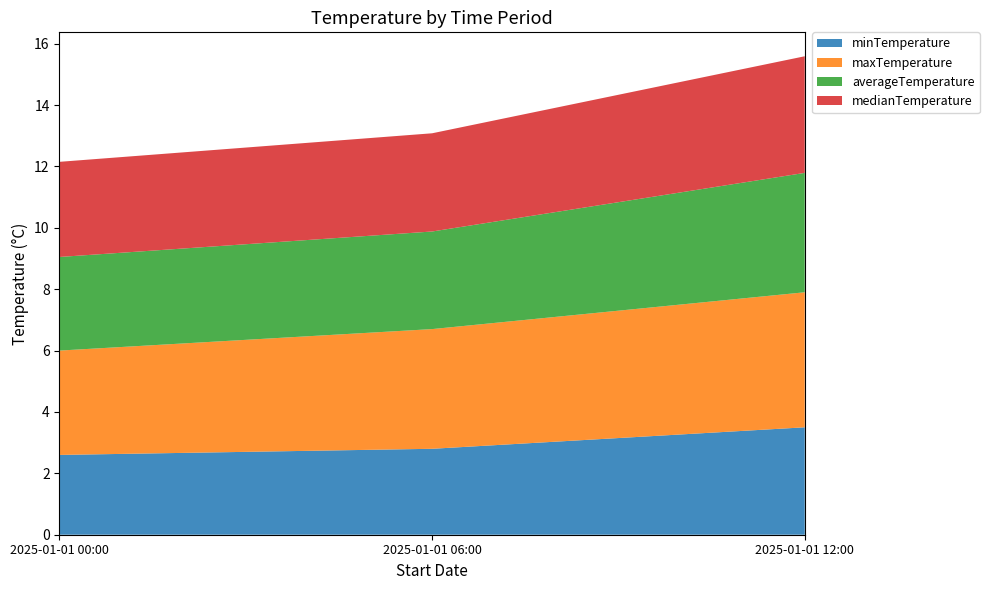

Reading left to right, transcribe all the data shown in this chart.

minTemperature: 2.6	2.8	3.5
maxTemperature: 3.4	3.9	4.4
averageTemperature: 3.0	3.2	3.9
medianTemperature: 3.1	3.2	3.8